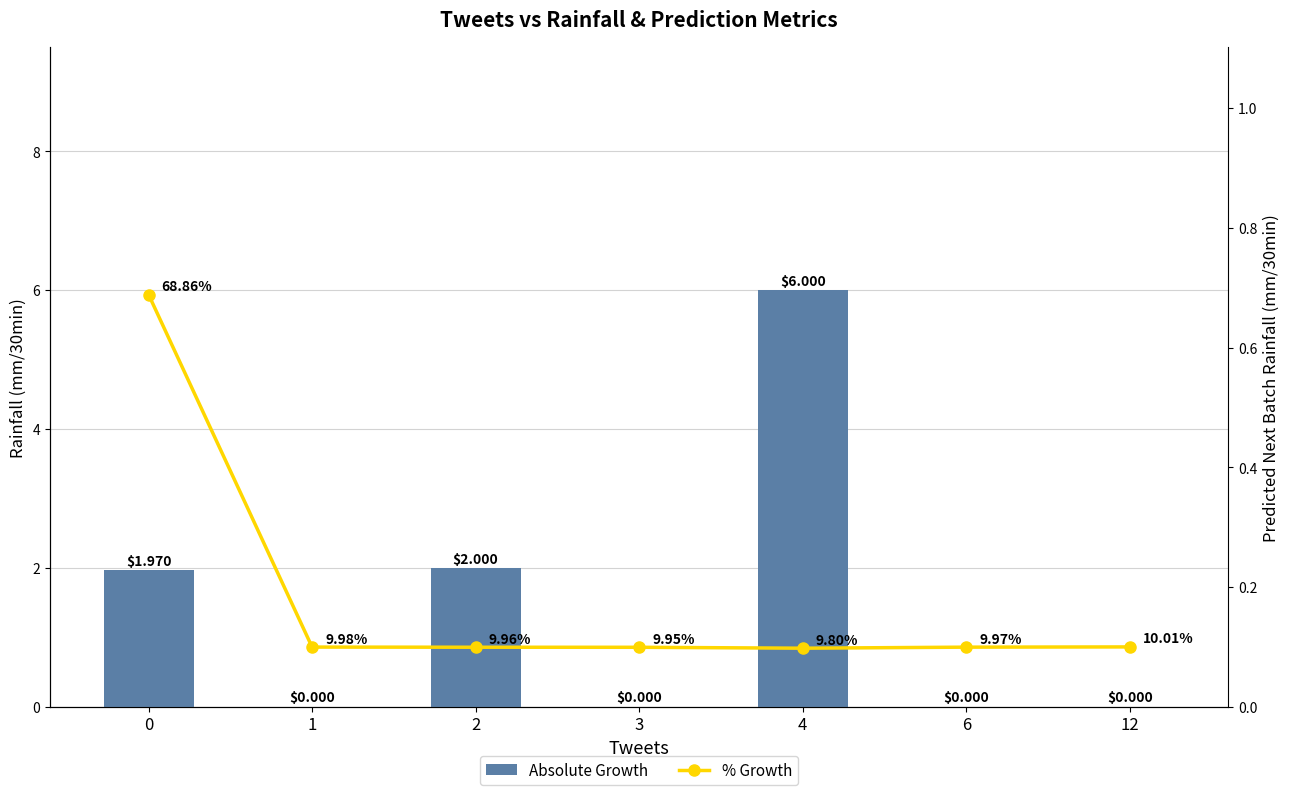

Which category has the lowest value in the Absolute Growth series?

1